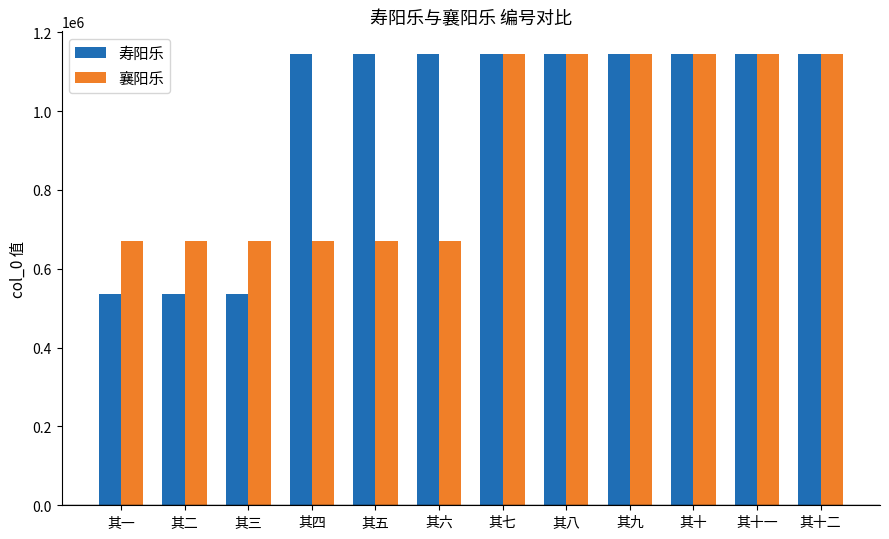

Are the bars grouped side by side (vs. stacked)?

Yes